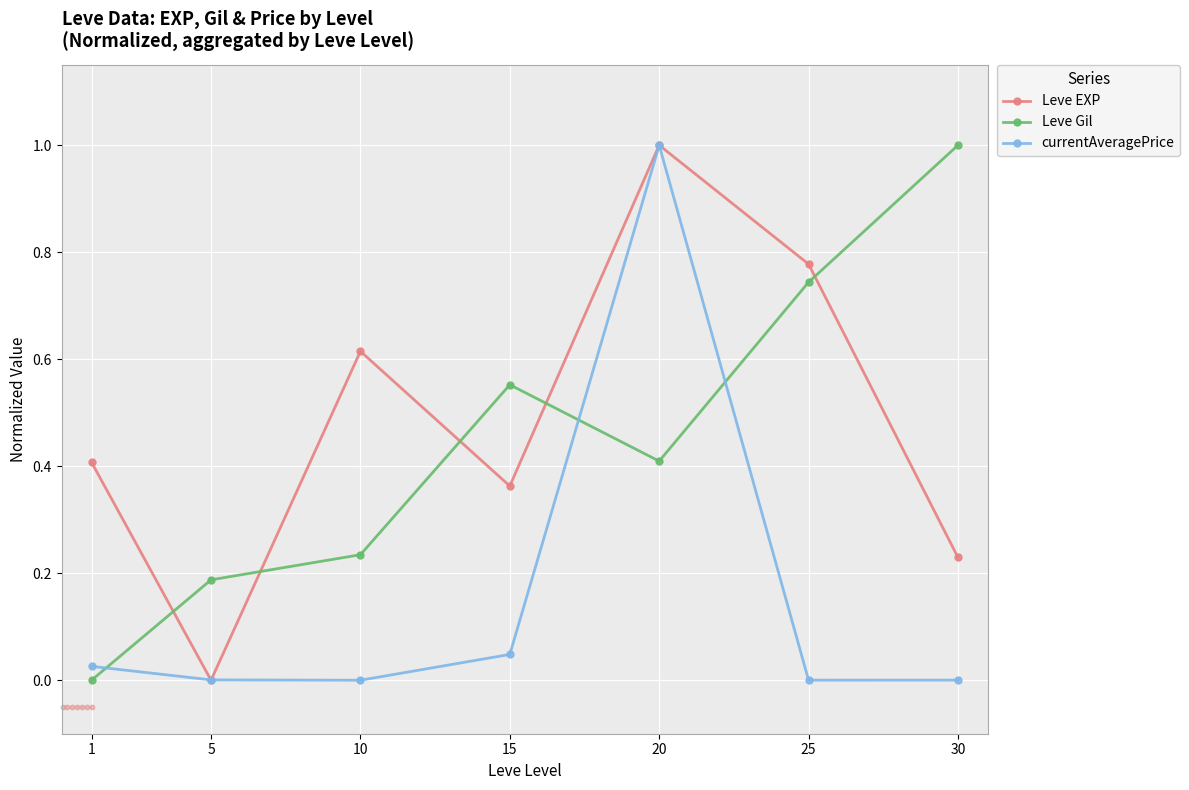

At which category is the sum across all series the highest?

20